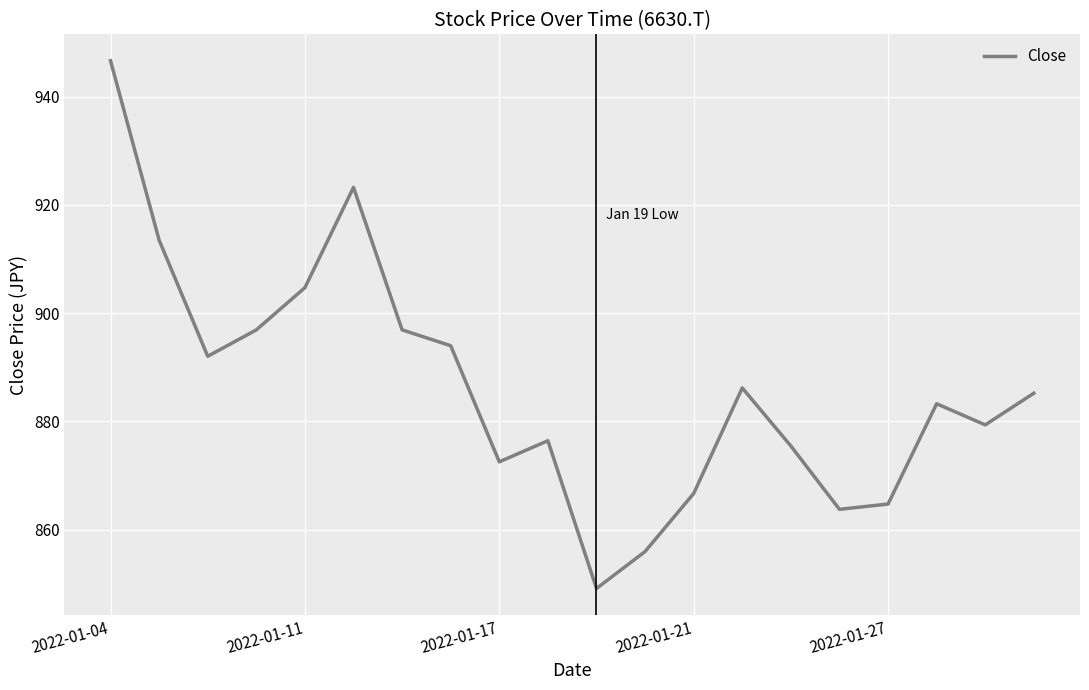

What is the difference between the maximum and minimum values?

97.5